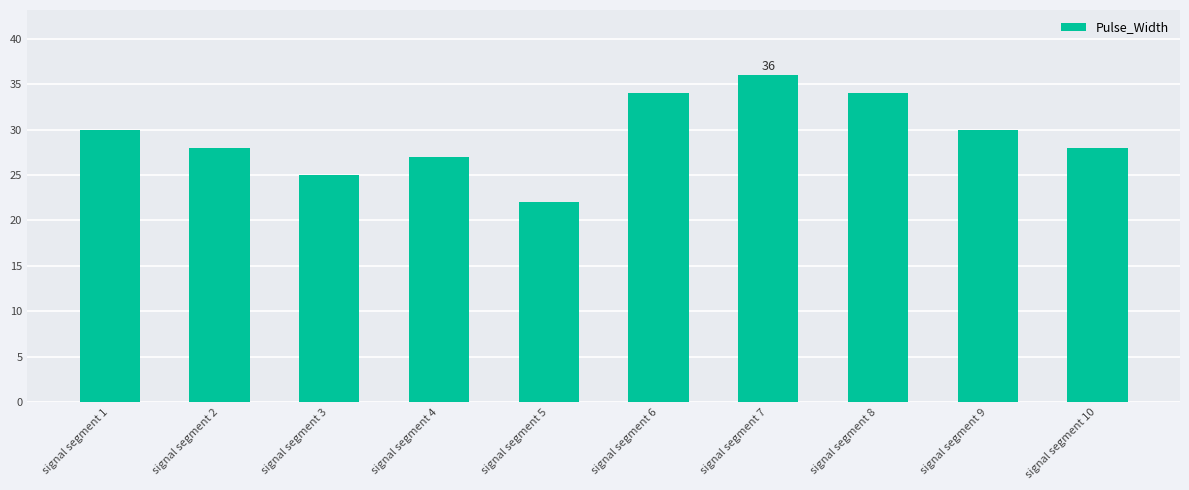

How many categories are shown in the chart?

10